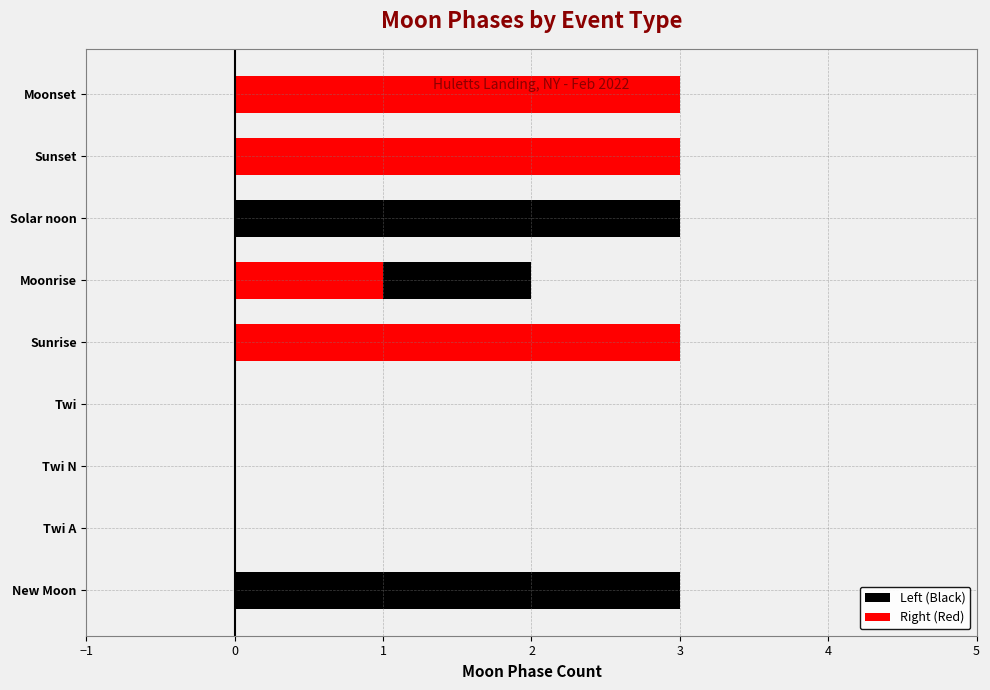

Reading right to left, transcribe all the data shown in this chart.

Left (Black): 0	0	3	2	1	0	0	0	3
Right (Red): 3	3	0	1	3	0	0	0	0